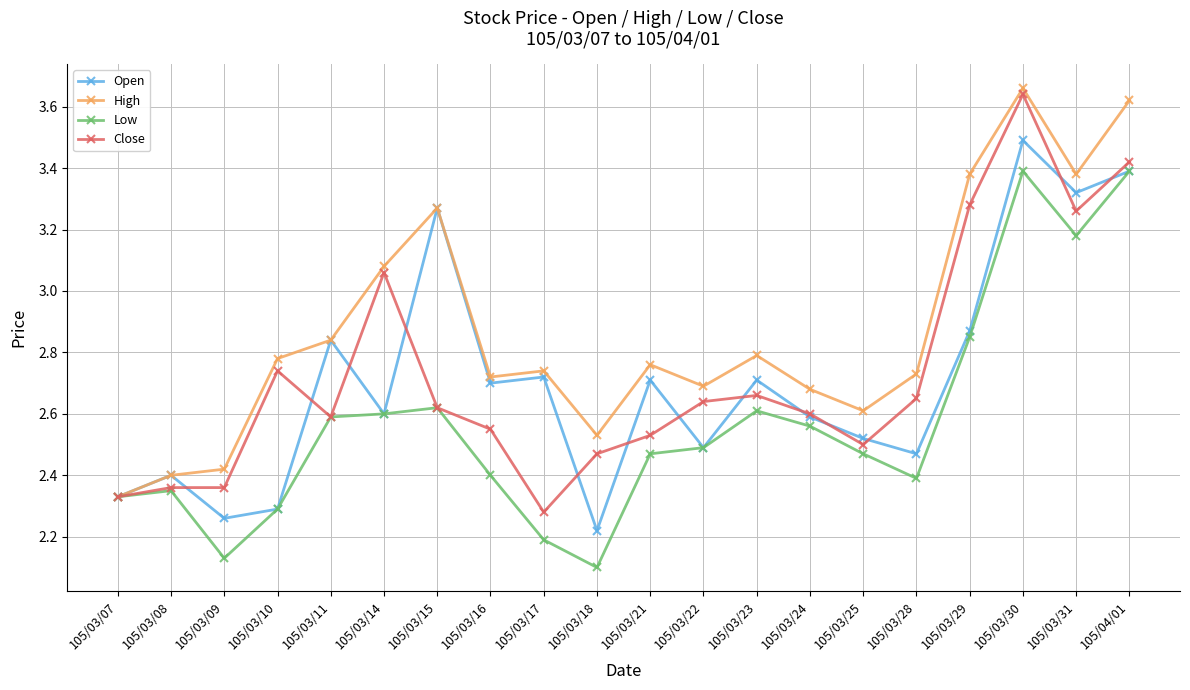

Does the chart display data point markers on the line(s)?

Yes